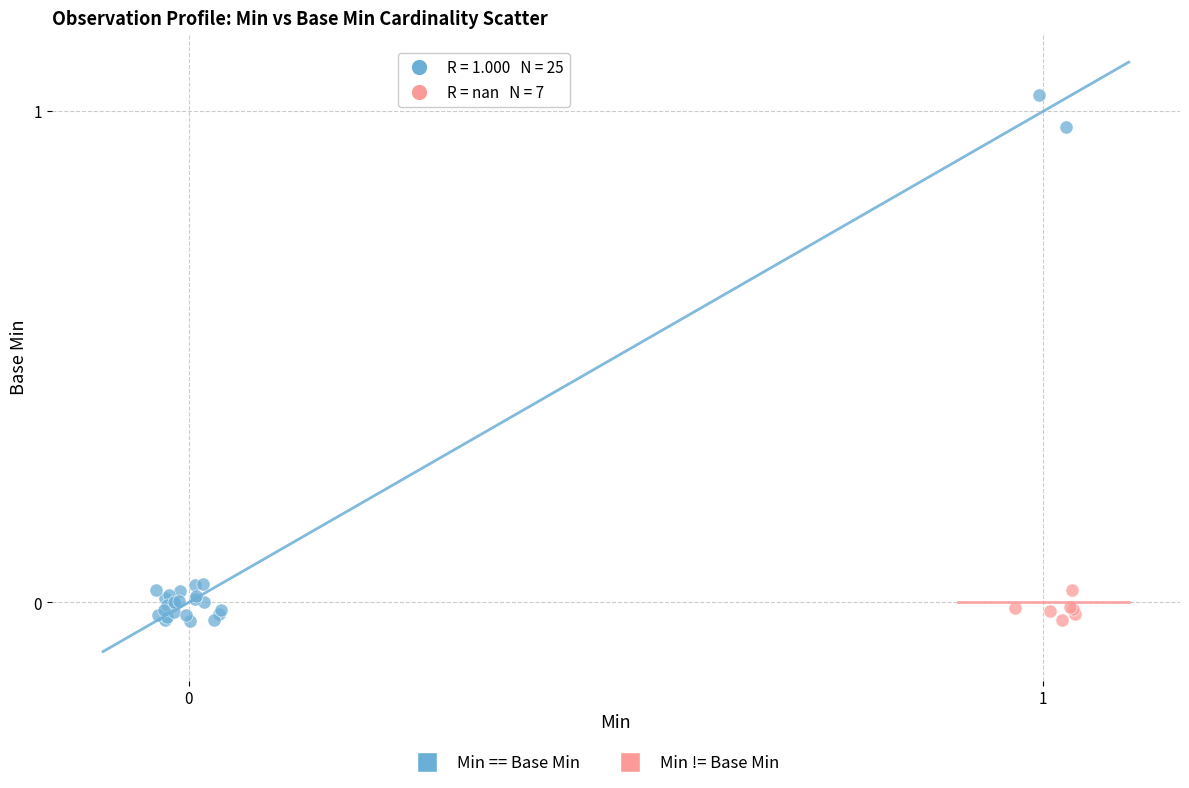

Which series has the widest spread of Y values?

Min == Base Min